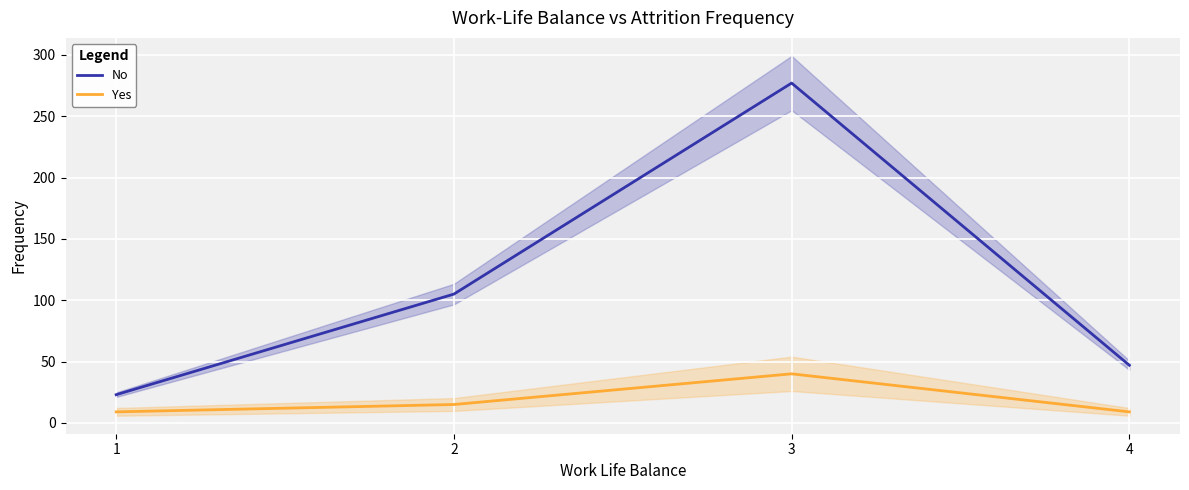

At which label does No first exceed 105?

3